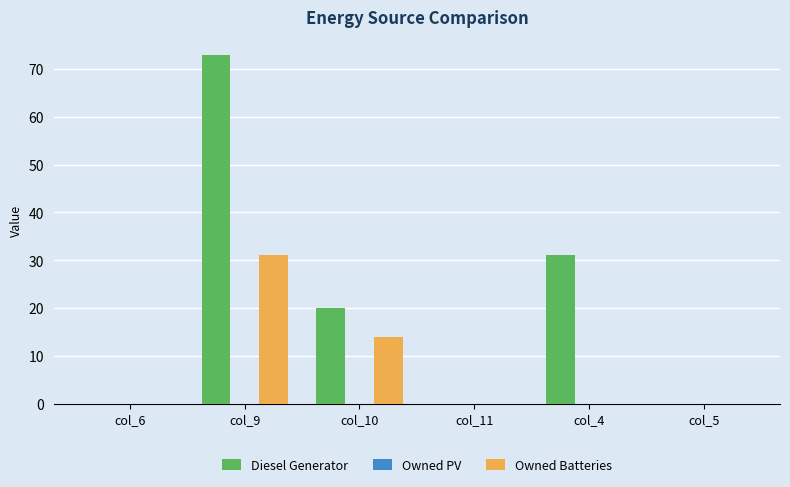

Which series changed the most between col_10 and col_11?

Diesel Generator